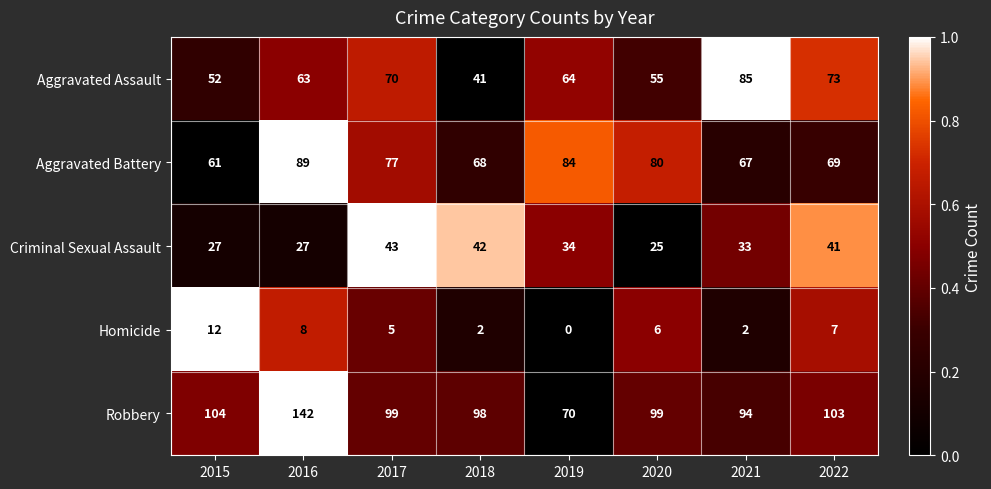

At which label is Homicide closest to 6?

2020